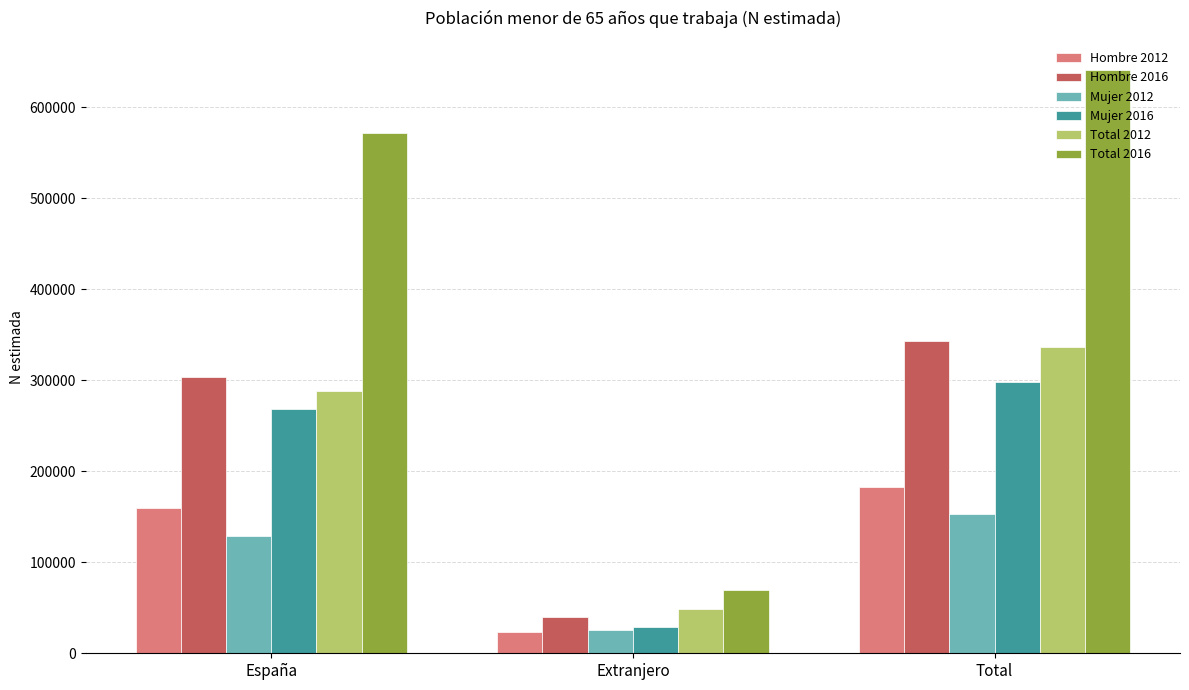

List the labels in order of Hombre 2016 value, largest first.

Total, España, Extranjero